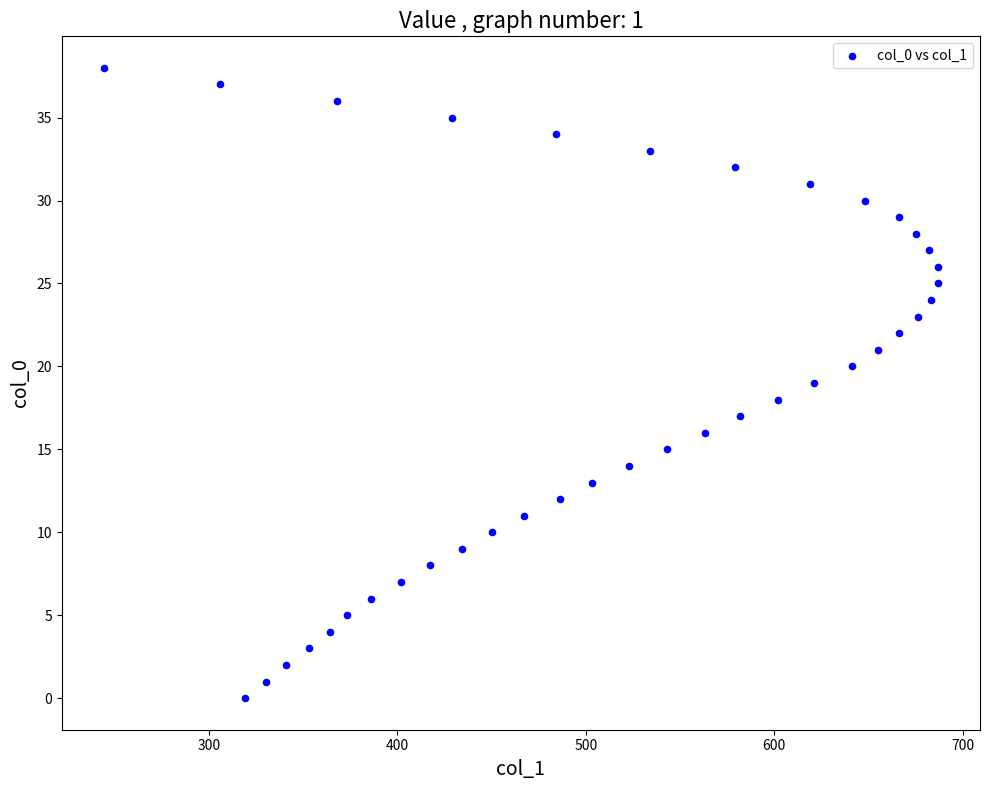

What is the range of Y values (max minus min)?

38